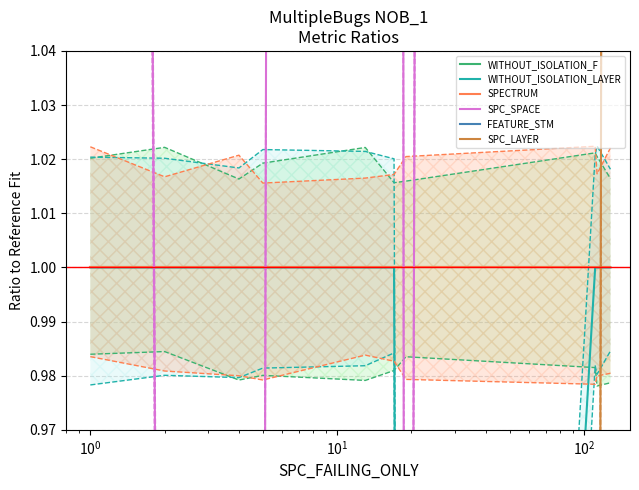

What are all the series names shown in the legend?

WITHOUT_ISOLATION_F, WITHOUT_ISOLATION_LAYER, SPECTRUM, SPC_SPACE, FEATURE_STM, SPC_LAYER